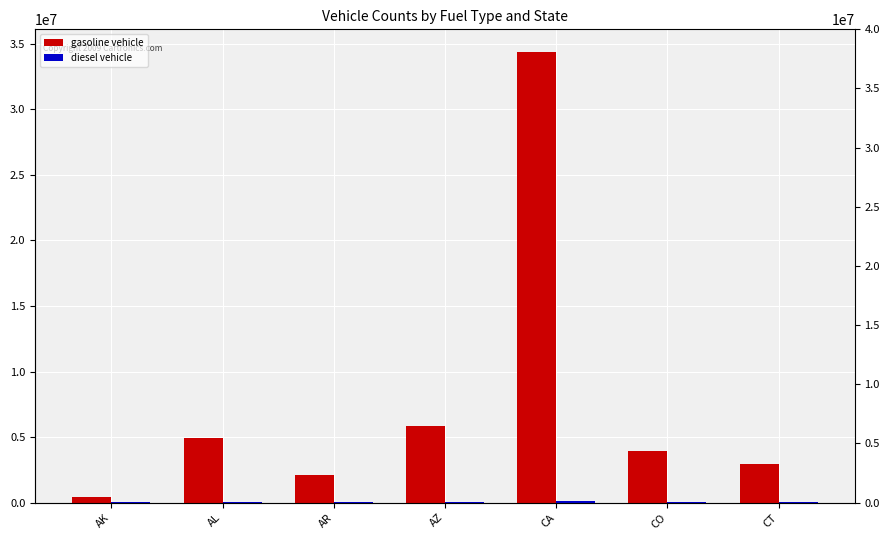

List the series in order of their peak value, lowest first.

diesel vehicle, gasoline vehicle